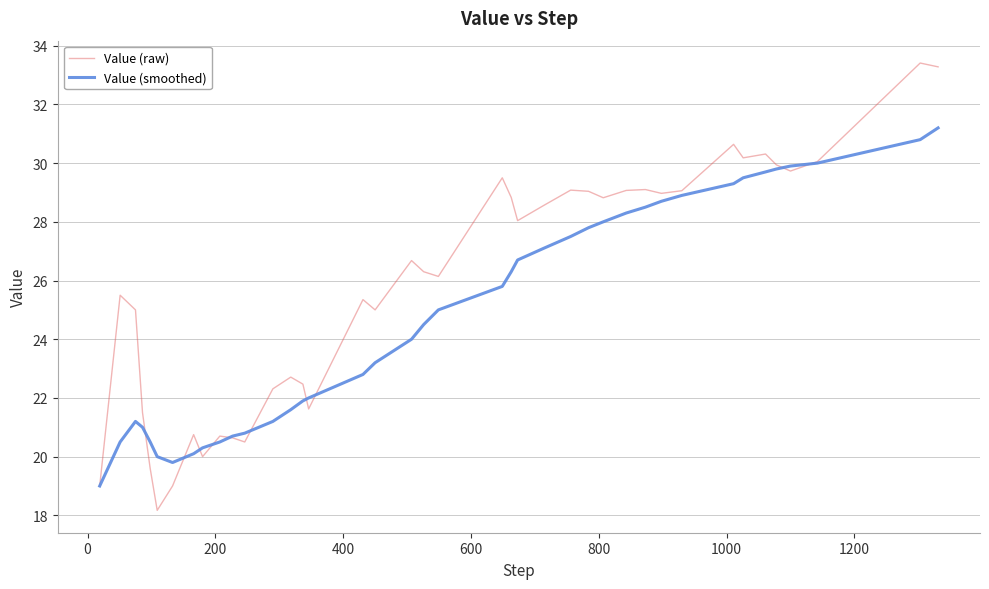

Rank the series by their maximum value, from lowest to highest.

Value (smoothed), Value (raw)